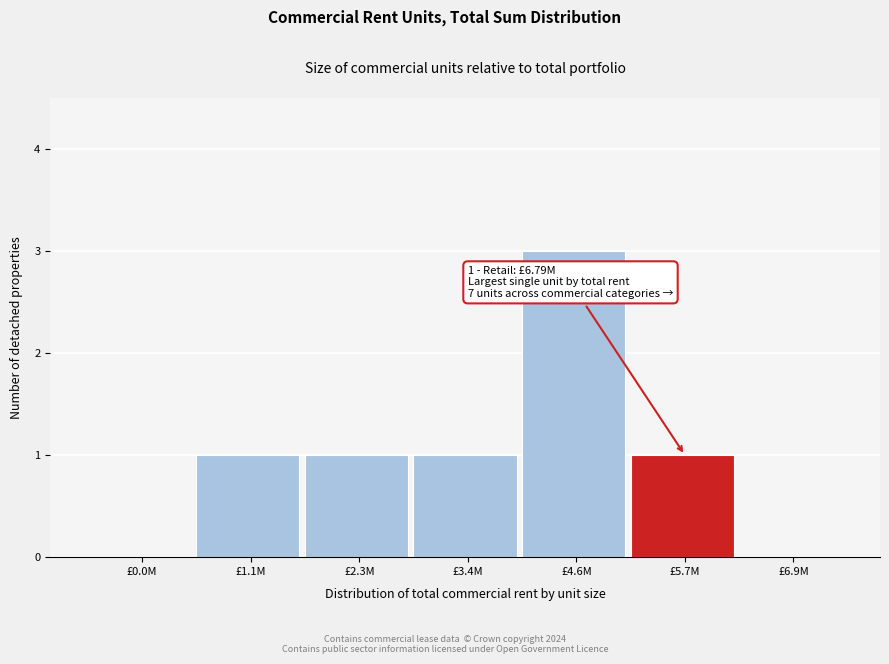

Reading left to right, extract all data points from this chart.

£0.0M=0	£1.1M=1	£2.3M=1	£3.4M=1	£4.6M=3	£5.7M=1	£6.9M=0